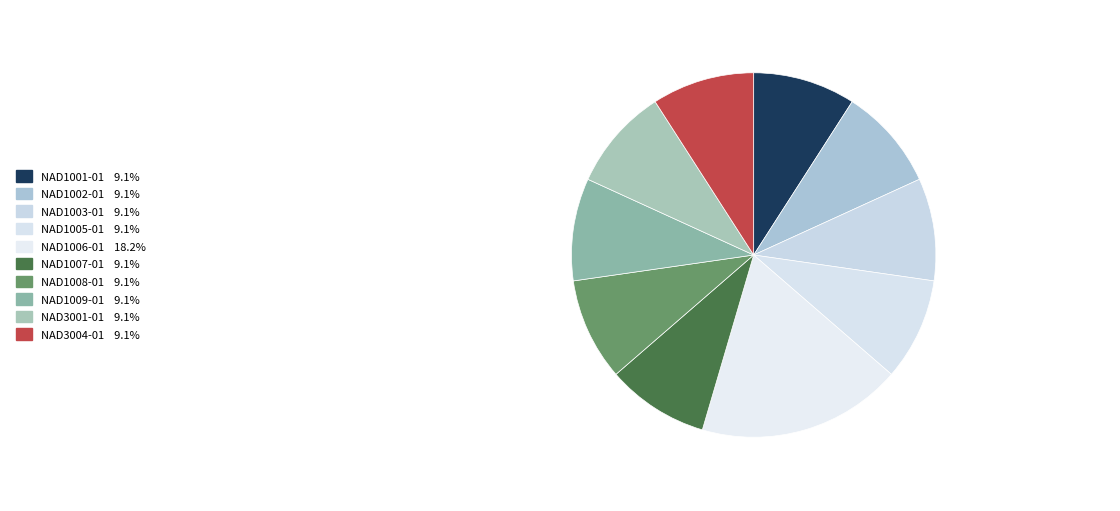

Is NAD3001-01 the majority of the pie?

No